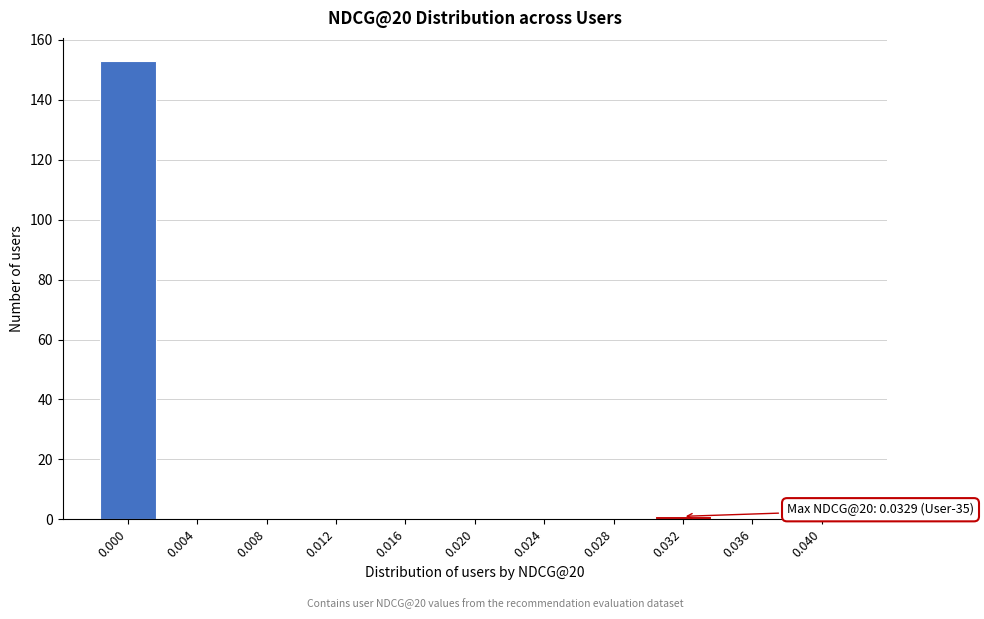

Reading right to left, list all the values displayed in this chart.

0.040=0	0.036=0	0.032=1	0.028=0	0.024=0	0.020=0	0.016=0	0.012=0	0.008=0	0.004=0	0.000=153